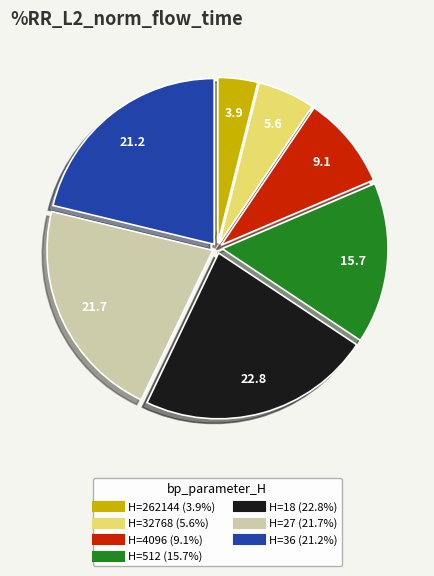

Does any single category account for the majority?

No